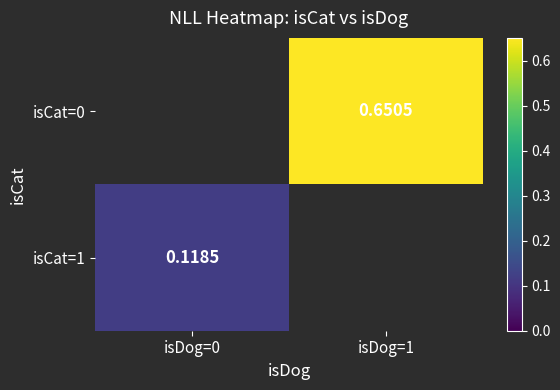

Read the isCat=0 value at isDog=1.

0.7